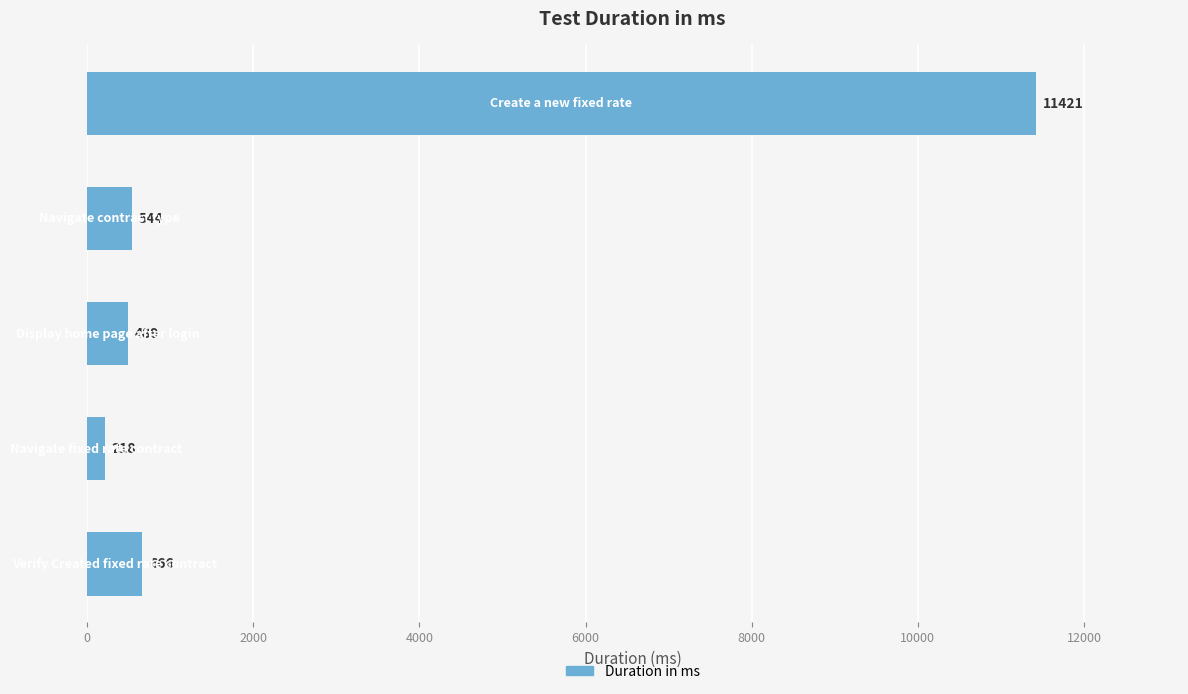

What is the minimum value shown in the chart?

218